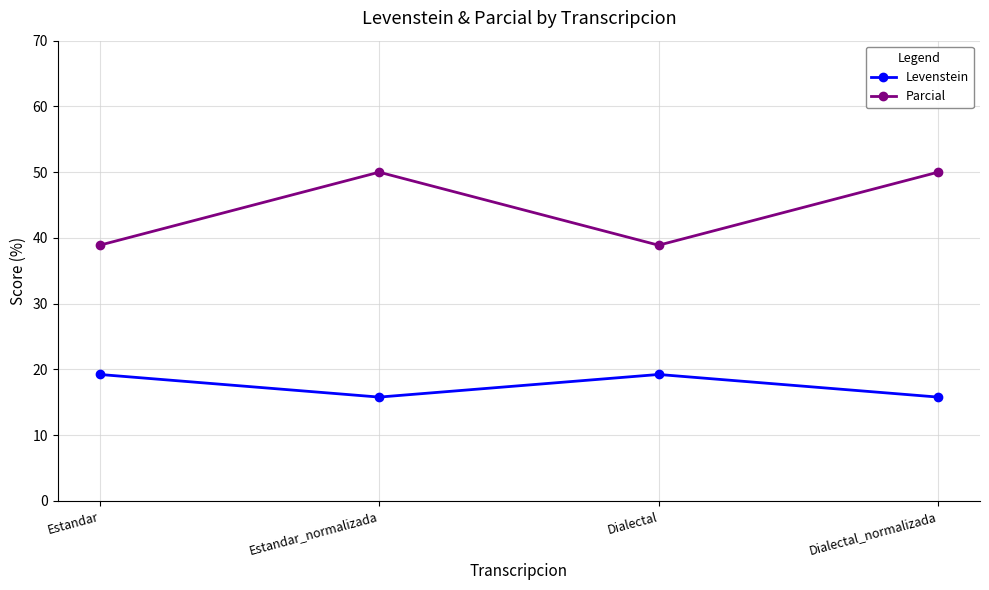

What is the difference between the Parcial values at Estandar and Dialectal_normalizada?

11.1